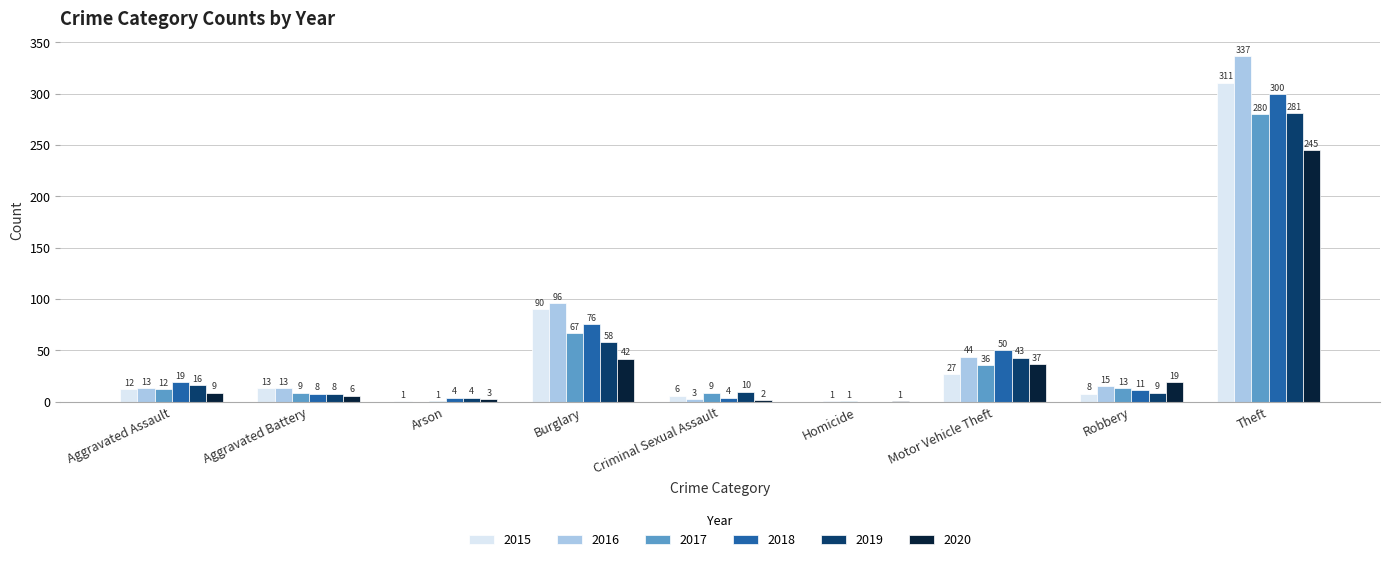

At which category is the sum across all series the highest?

Theft